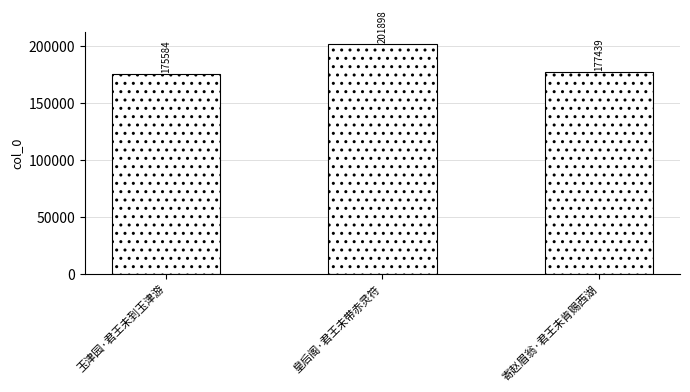

Count the number of categories in the chart.

3